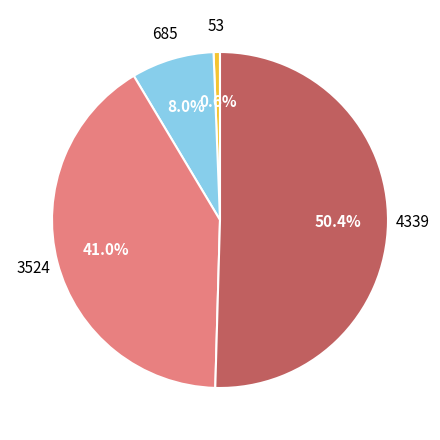

Count the number of slices in the pie.

4